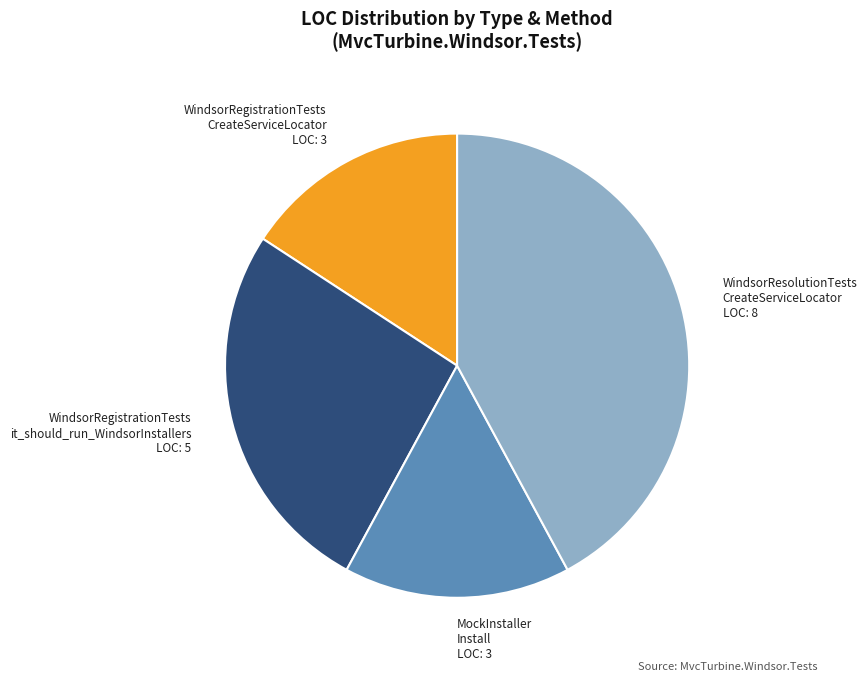

Do WindsorResolutionTests CreateServiceLocator LOC: 8 and WindsorRegistrationTests CreateServiceLocator LOC: 3 together represent more than half of the pie?

Yes